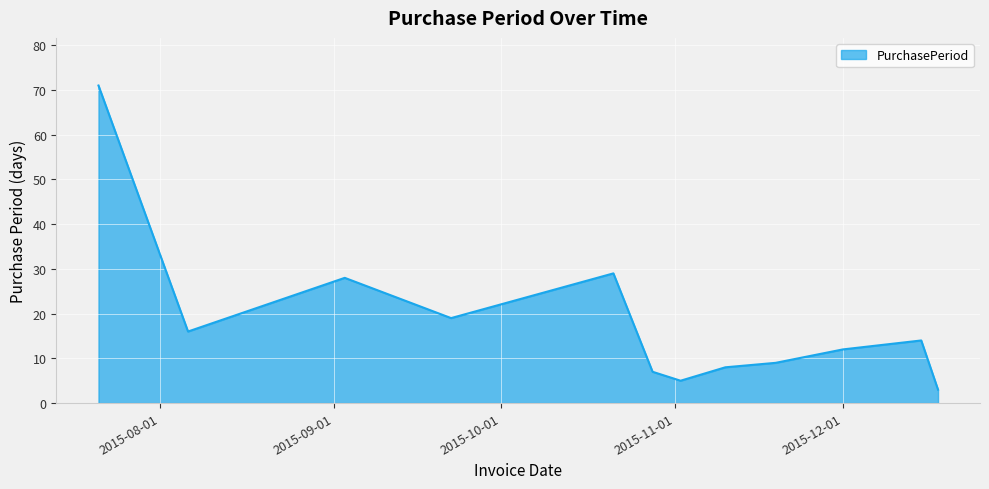

What is the difference between the maximum and minimum values?

68